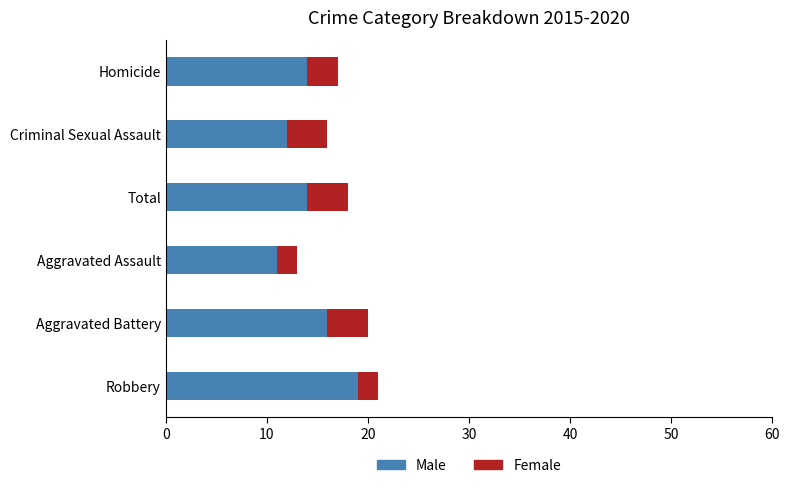

True or false: Male has a value of 19 at Robbery.

True